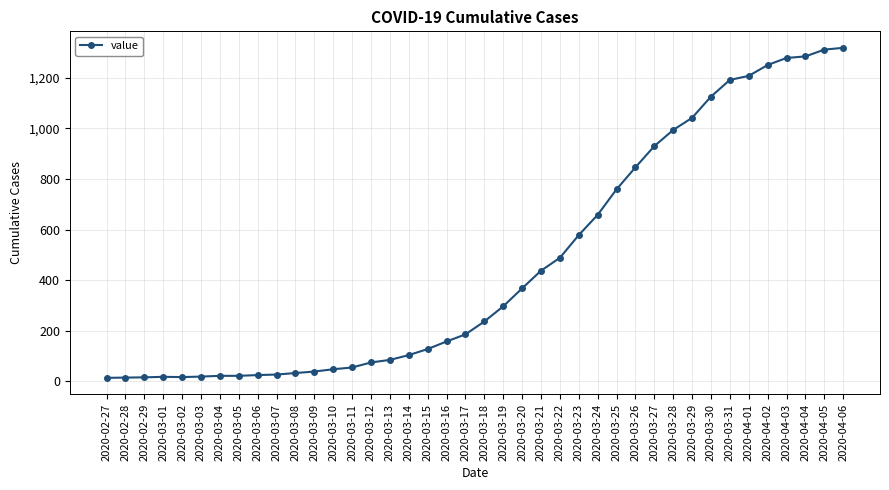

What is the minimum value shown in the chart?

13